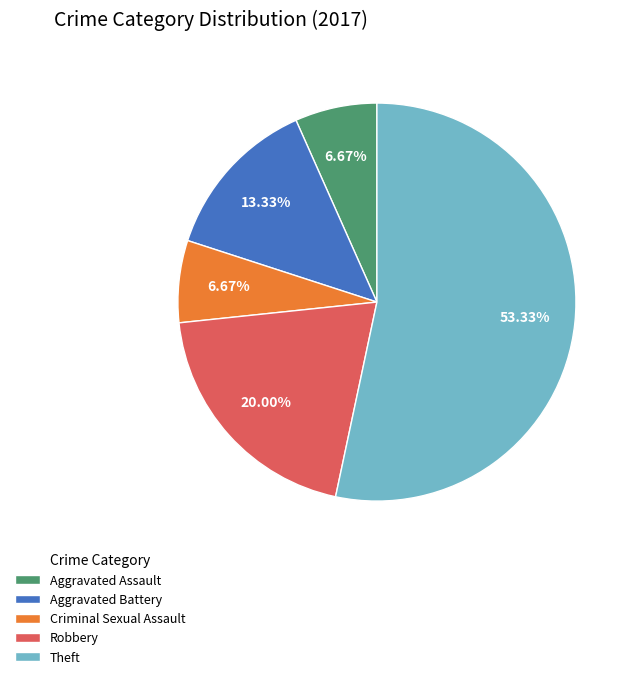

To the nearest percent, what is the combined percentage of Aggravated Battery and Aggravated Assault?

20%